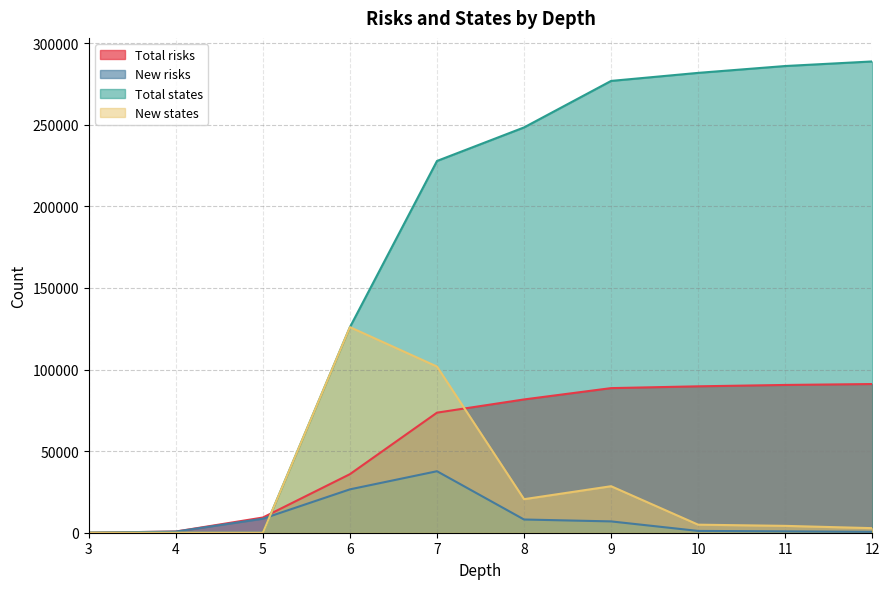

What is the difference between the maximum and minimum values in the New risks series?

37693